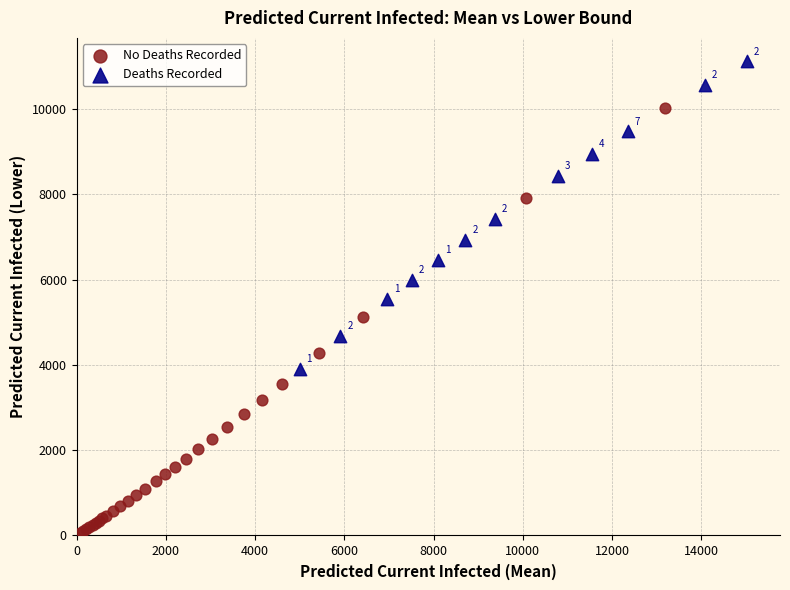

Which series has the largest Y range (max minus min)?

No Deaths Recorded